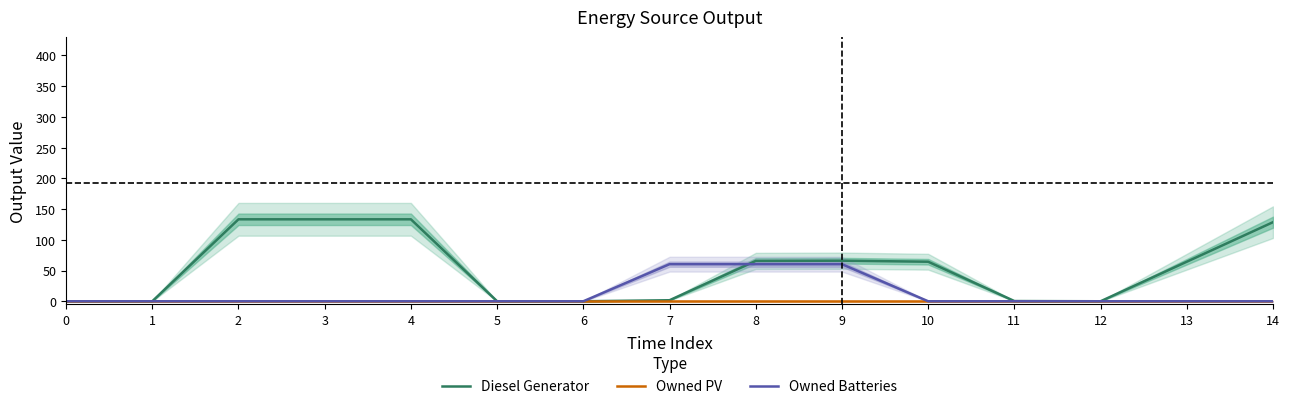

What are all the series names shown in the legend?

Diesel Generator, Owned PV, Owned Batteries